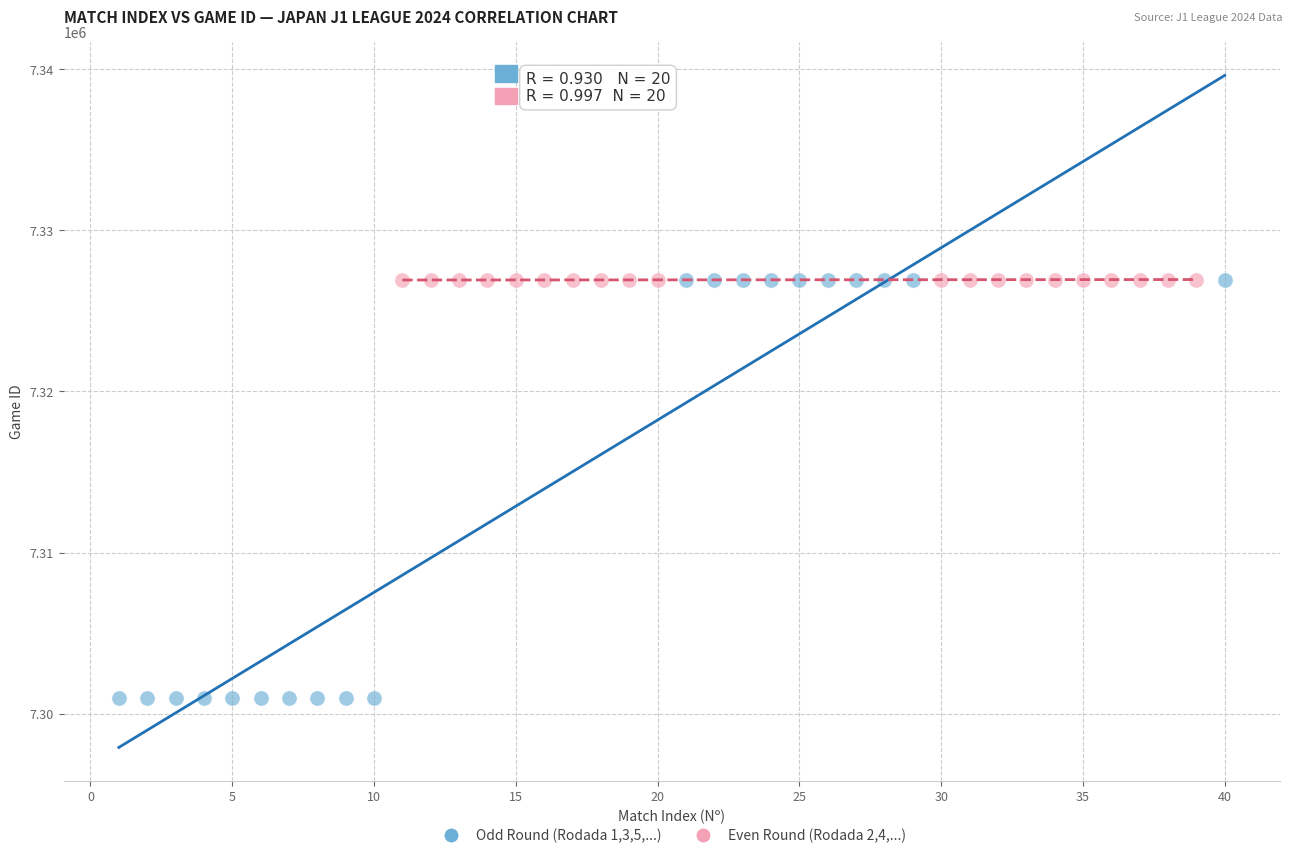

Which series contains the lowest Y value?

Odd Round (Rodada 1,3,5,...)